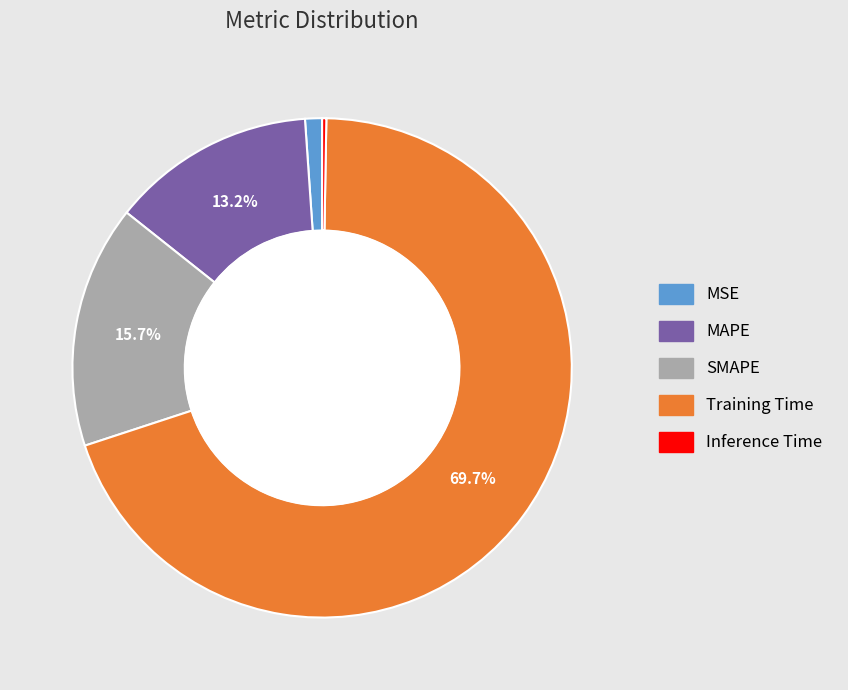

What is the largest slice in the pie chart?

Training Time